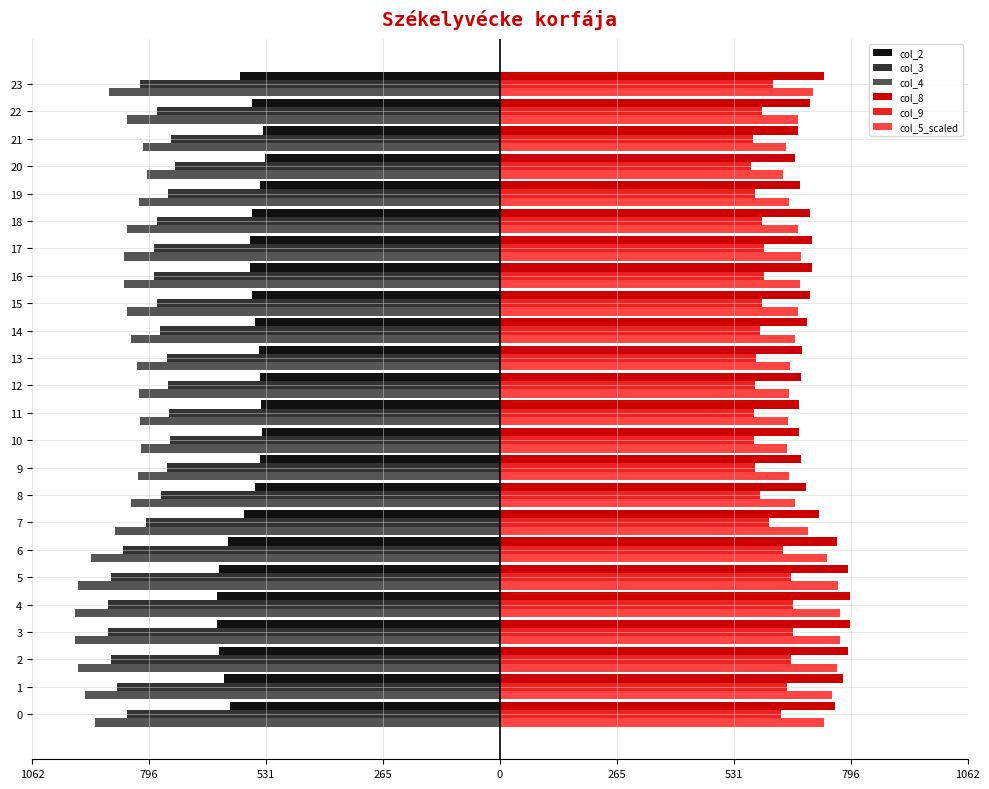

What is the maximum value shown in the chart?

795.3